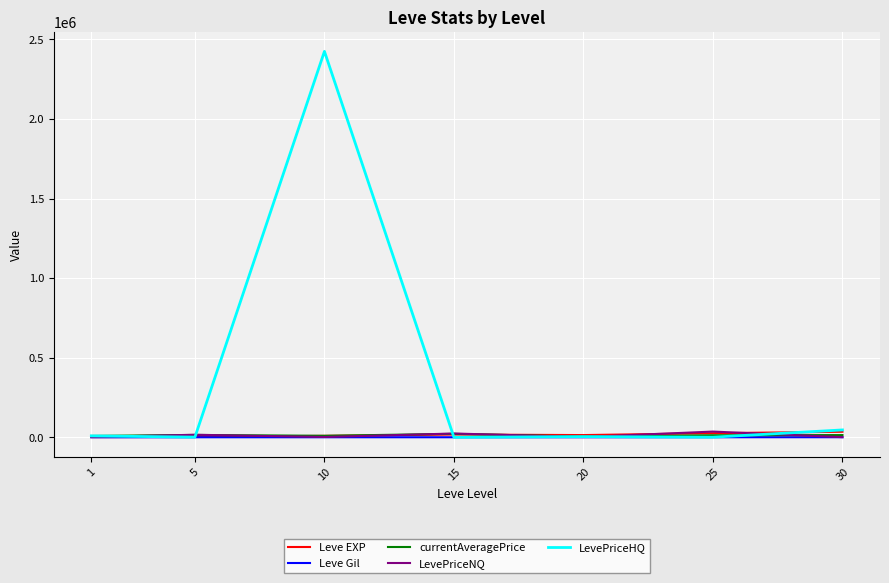

Which series has the widest spread of values?

LevePriceHQ